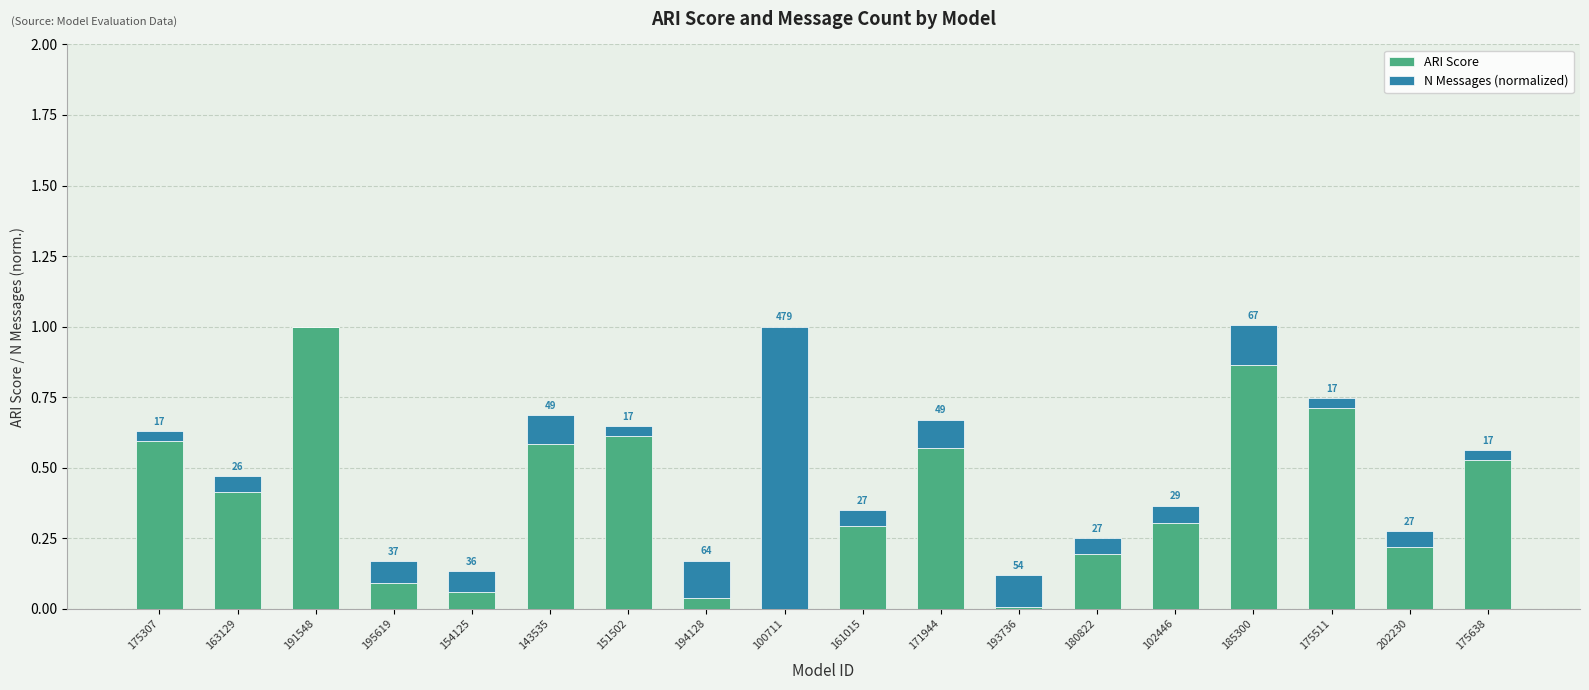

What is the total value across all series at 161015?

0.4